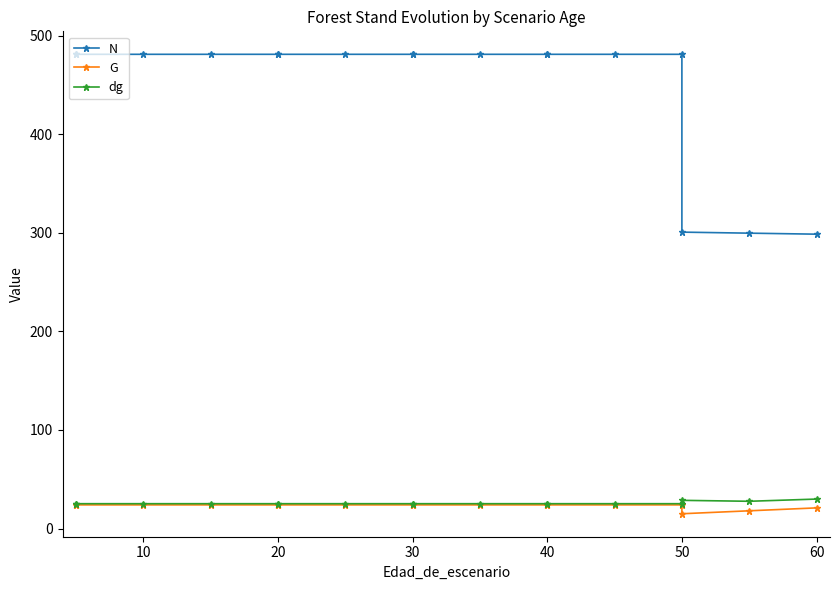

At 30, list the series in order from largest to smallest.

N, dg, G